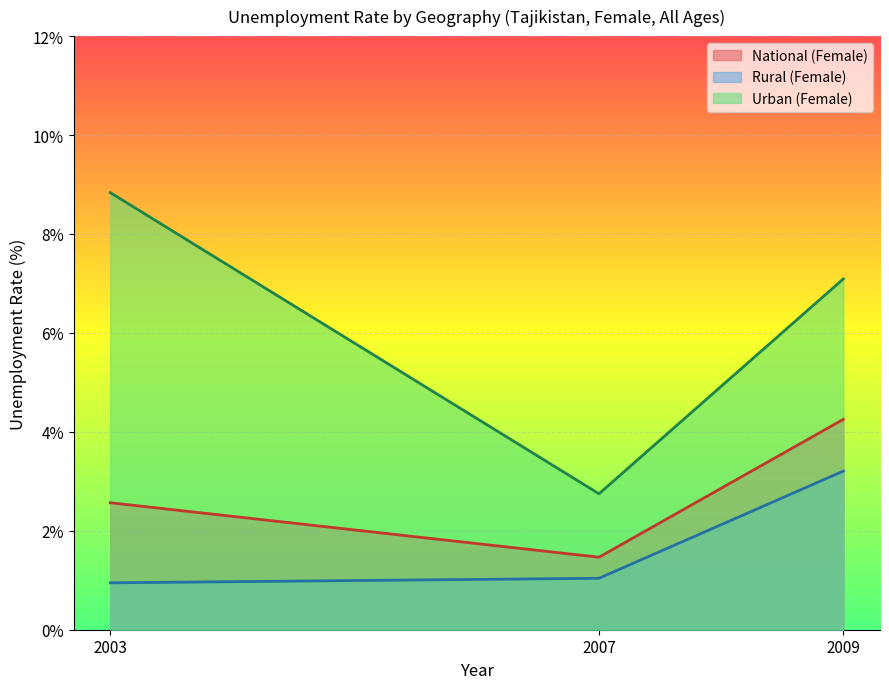

What are all the series names shown in the legend?

National (Female), Rural (Female), Urban (Female)